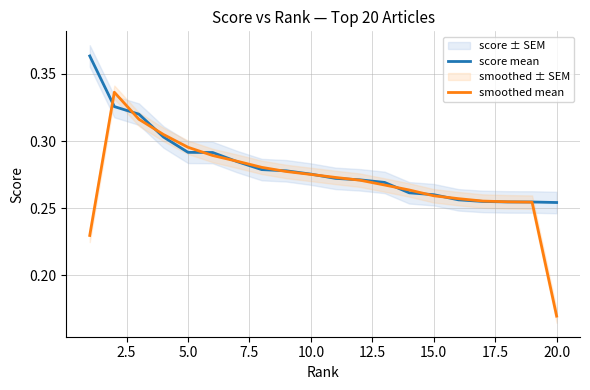

At which label is smoothed mean closest to 0?

20.0